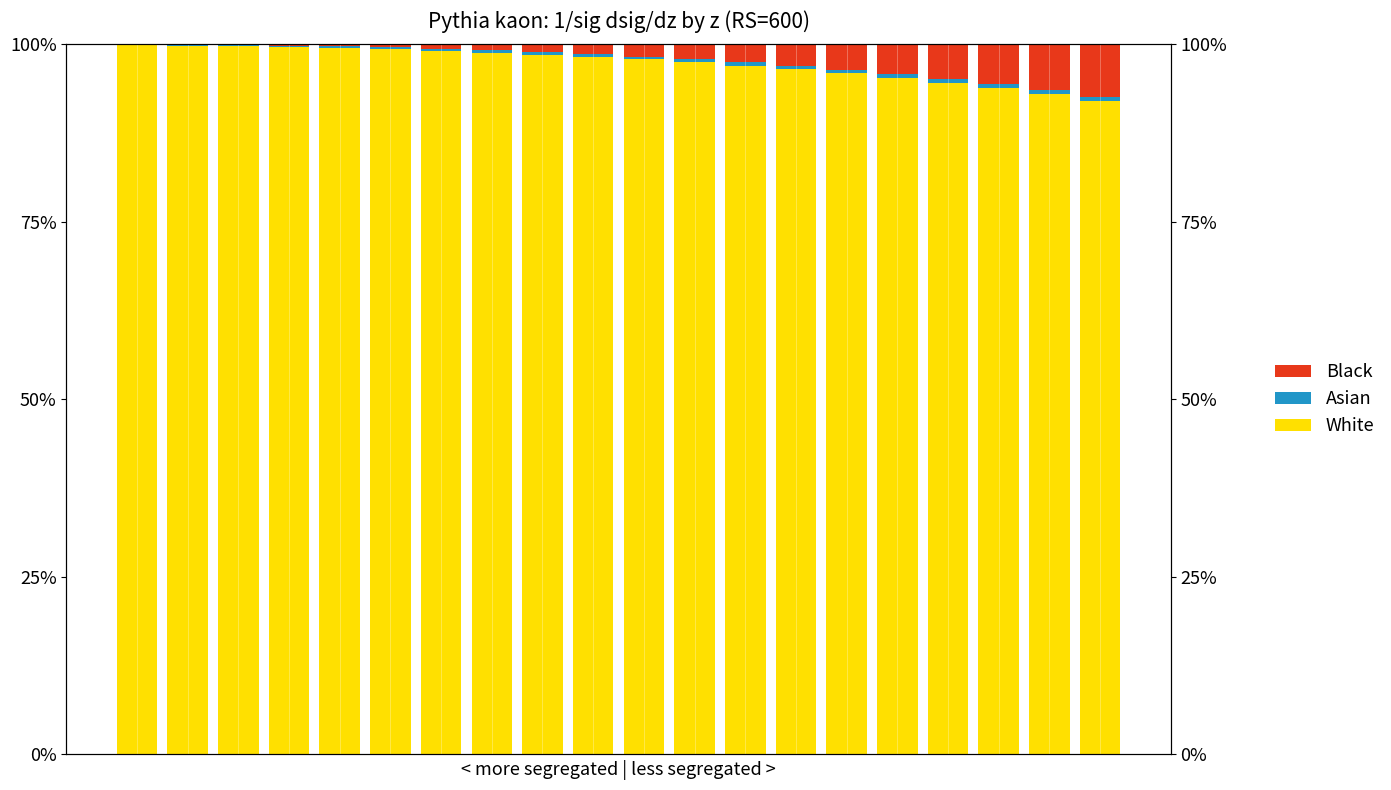

Between 2 and 19, which series saw the biggest shift?

White